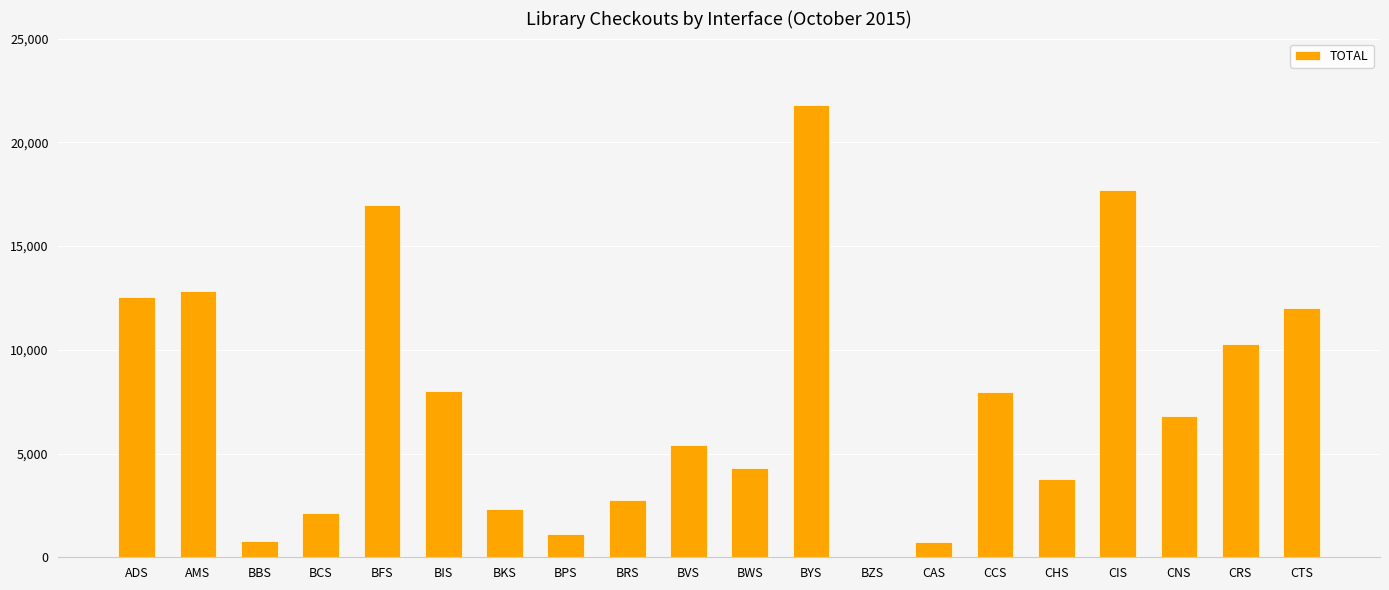

Between BFS and BRS, which is larger?

BFS